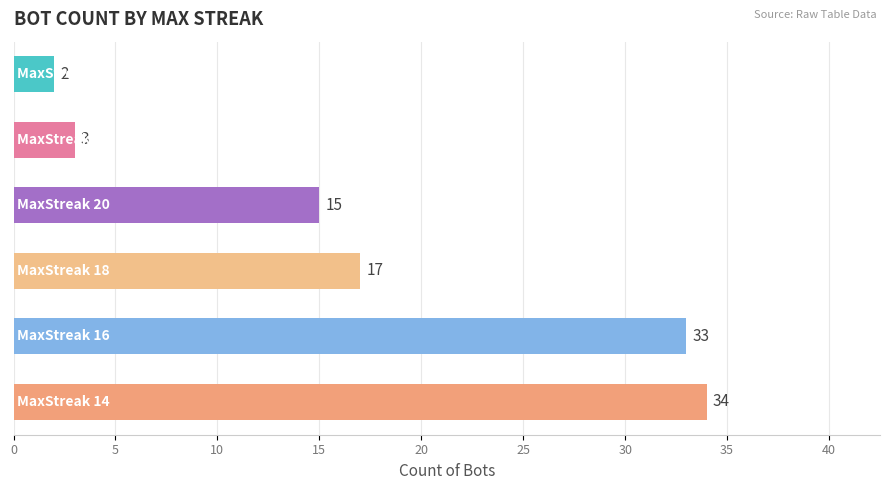

What is the sum of all values?

104